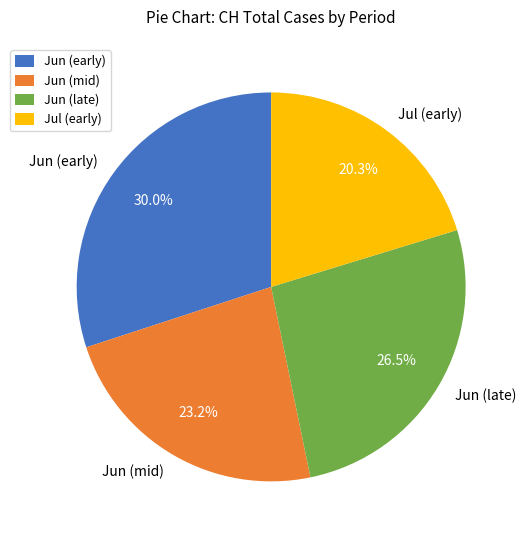

How many segments does this pie chart have?

4